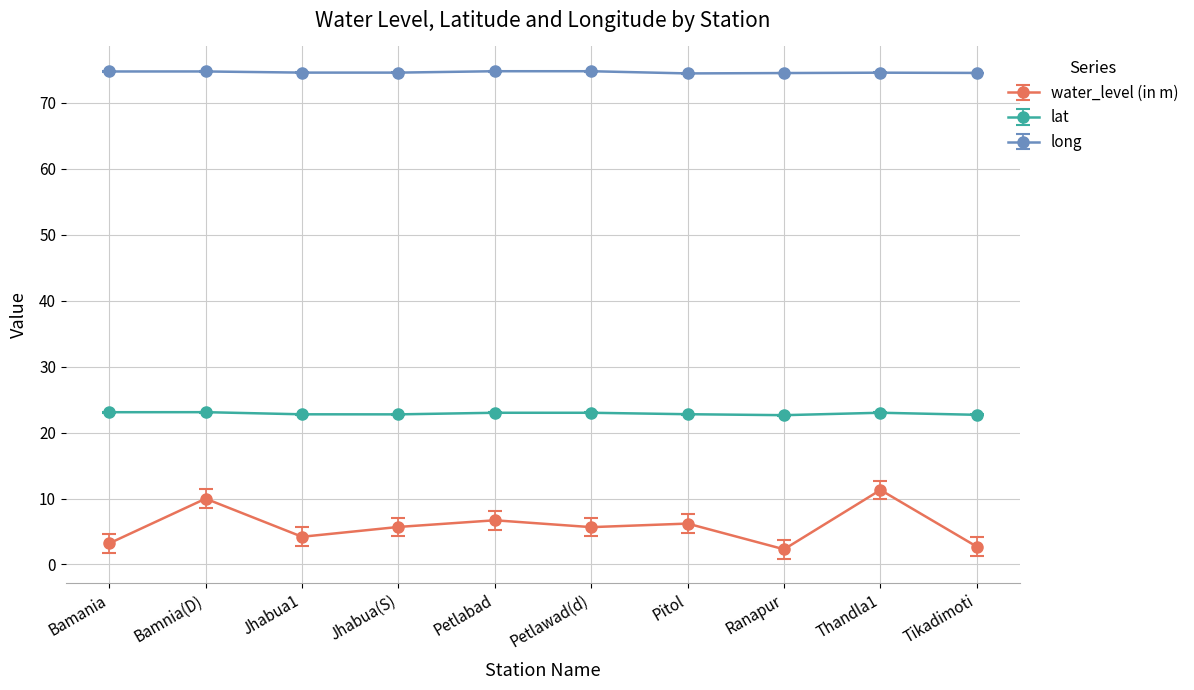

What is the average value of the water_level (in m) series?

5.8